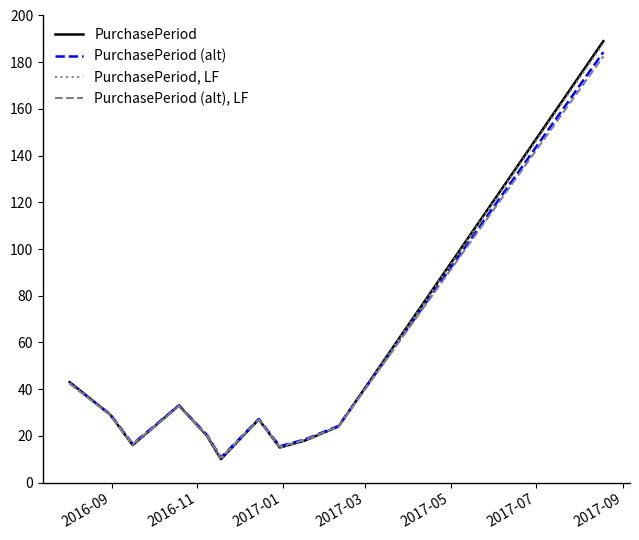

What is the maximum value for PurchasePeriod, LF?

188.1